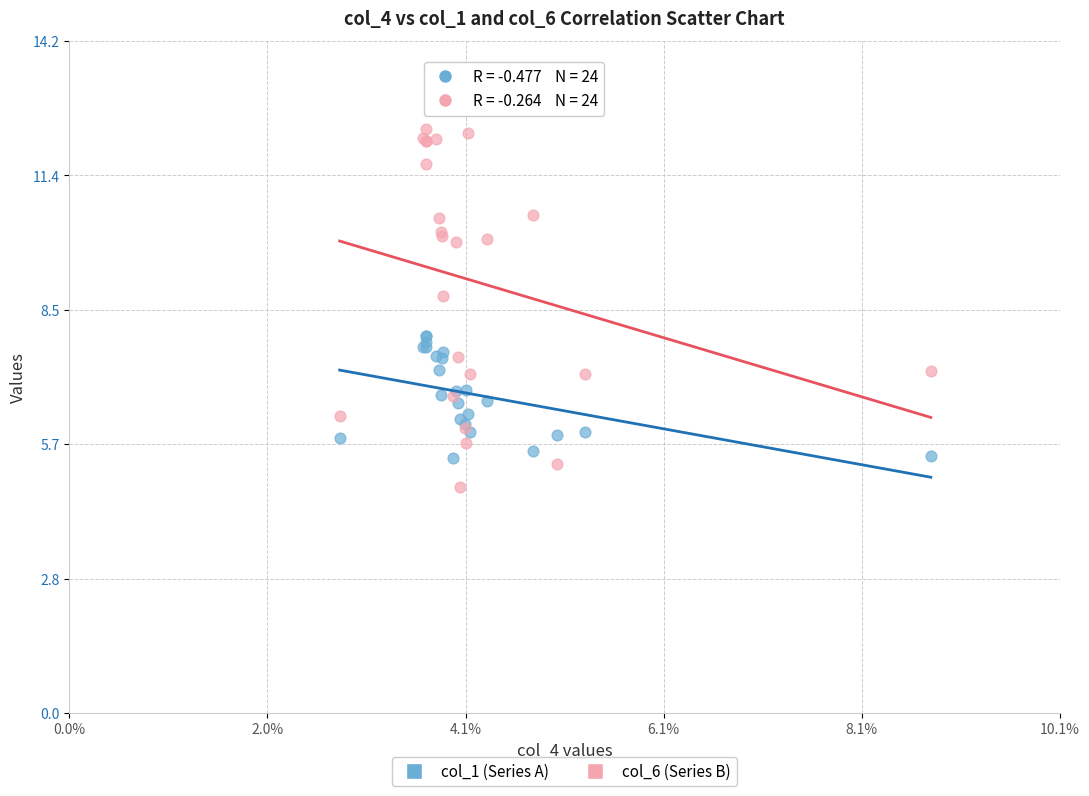

What is the X range (max minus min) for the scatter plot?

6.1